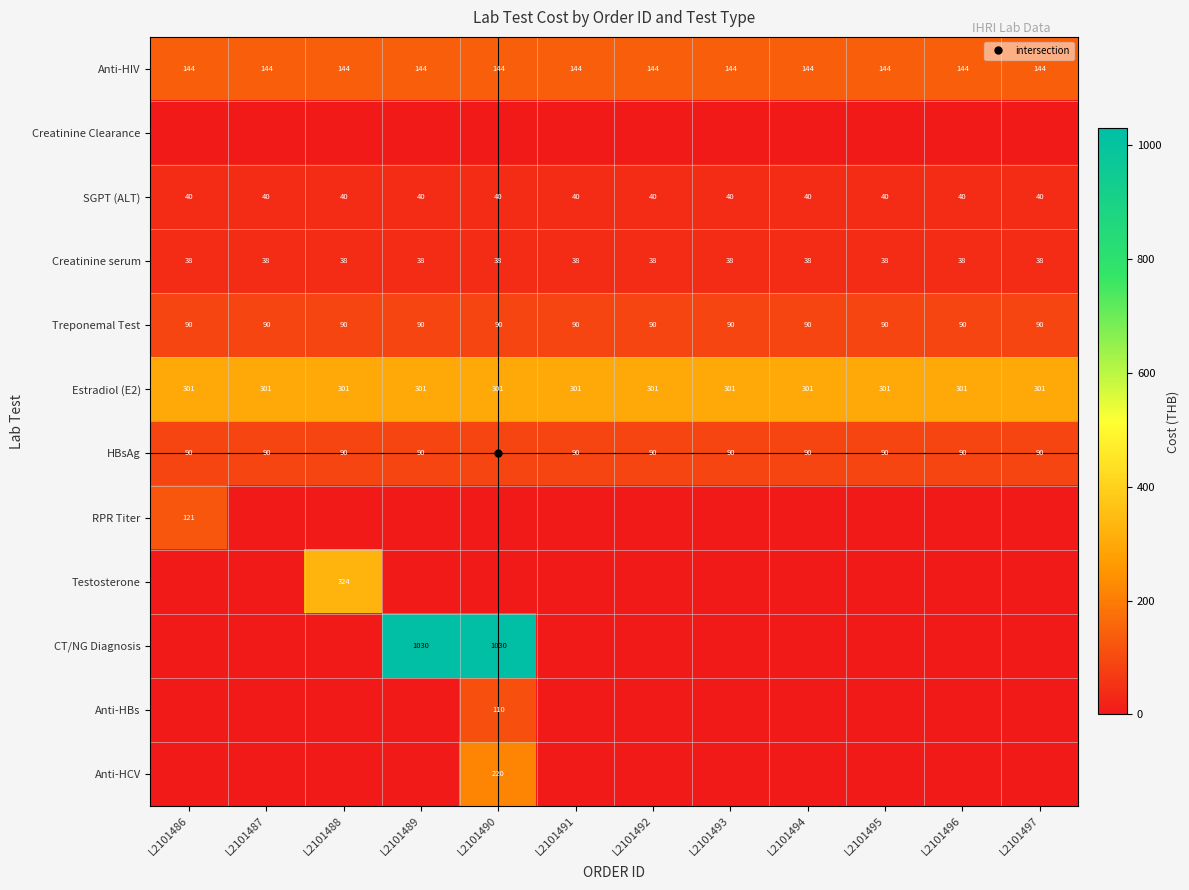

Count the number of categories in the chart.

12